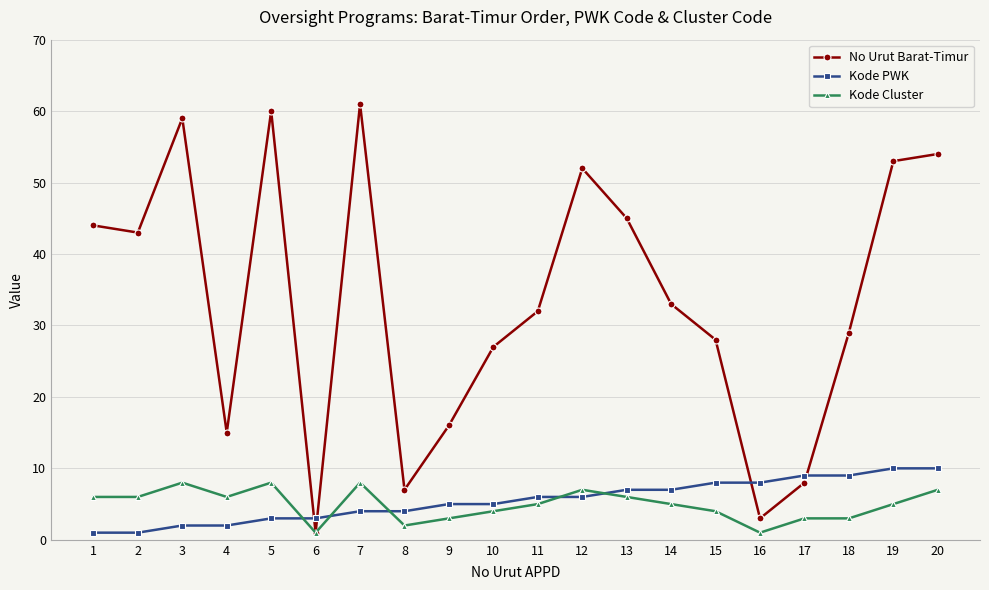

What is the total value across all series at 2?

50